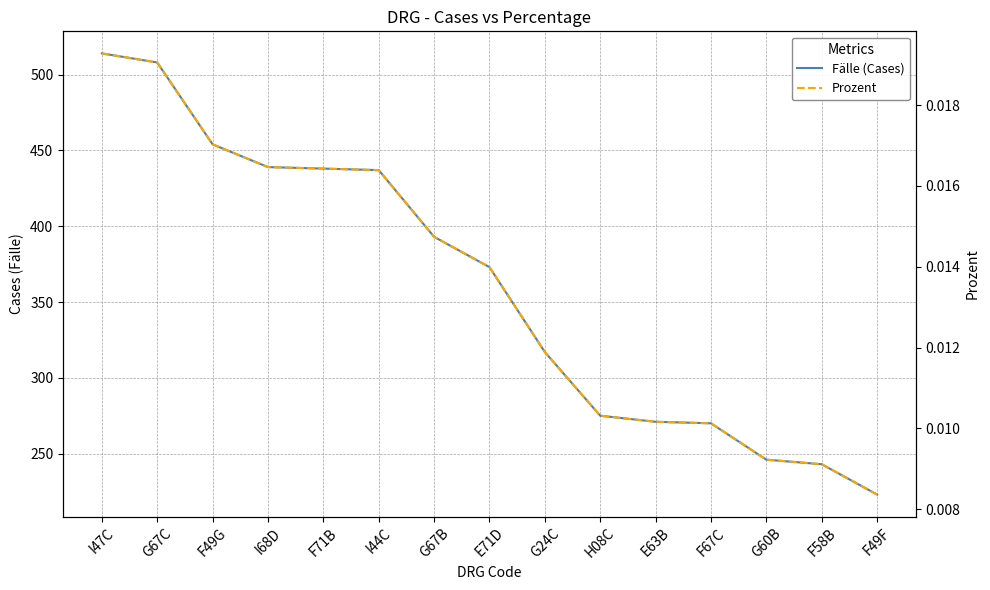

Which has a higher value, H08C or G60B?

H08C